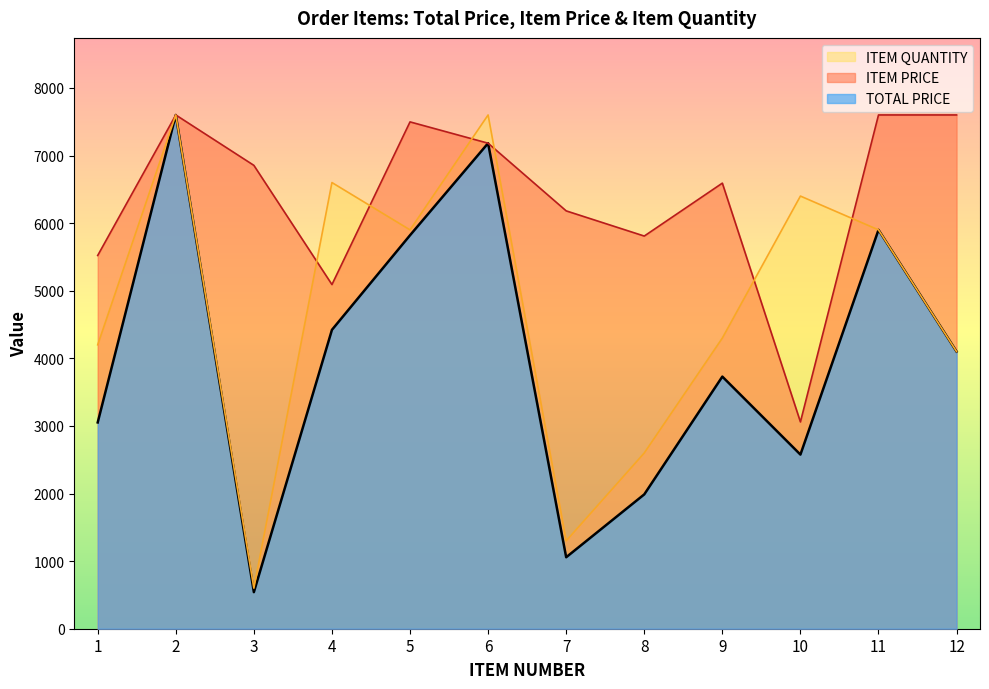

How many categories are shown in the chart?

12